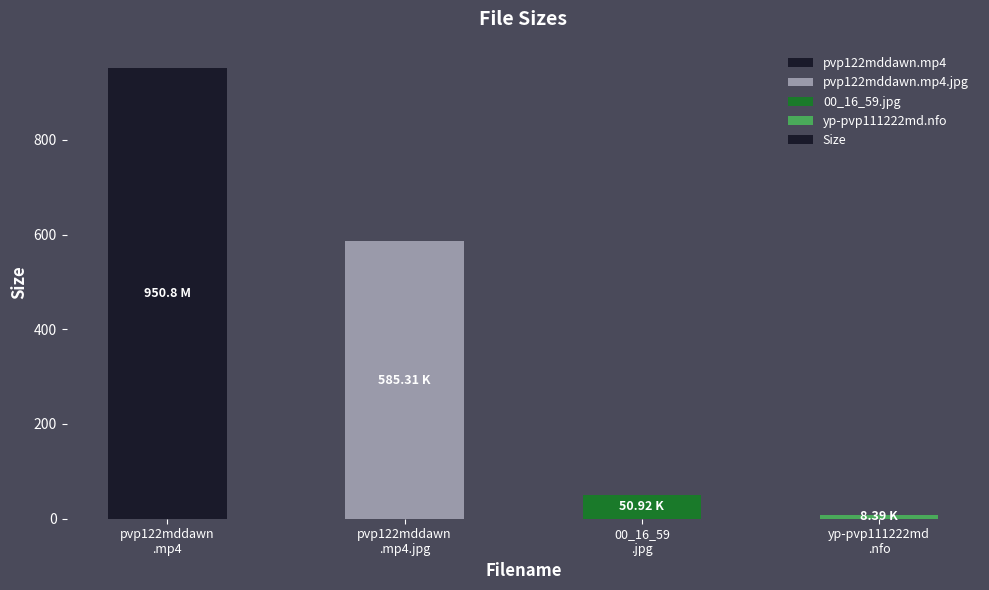

How many data points are less than 585?

2